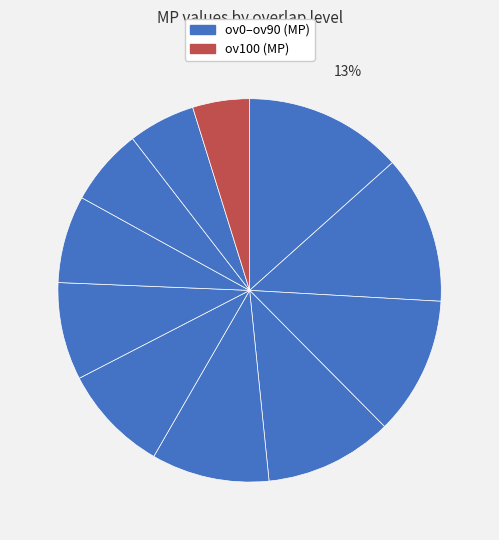

How many slices are in this pie chart?

11